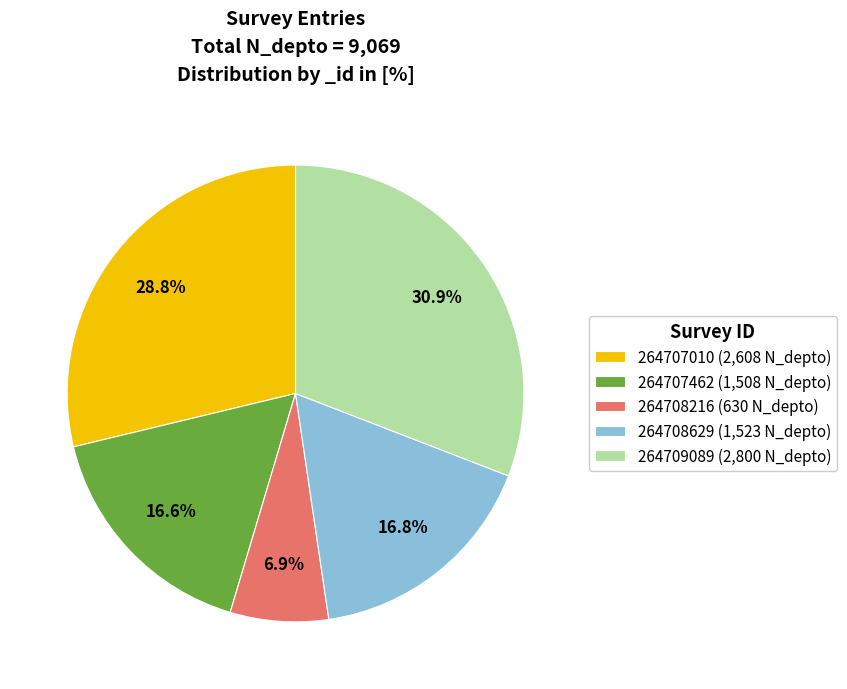

To the nearest percent, what is the difference between the largest and smallest slice percentages?

24%